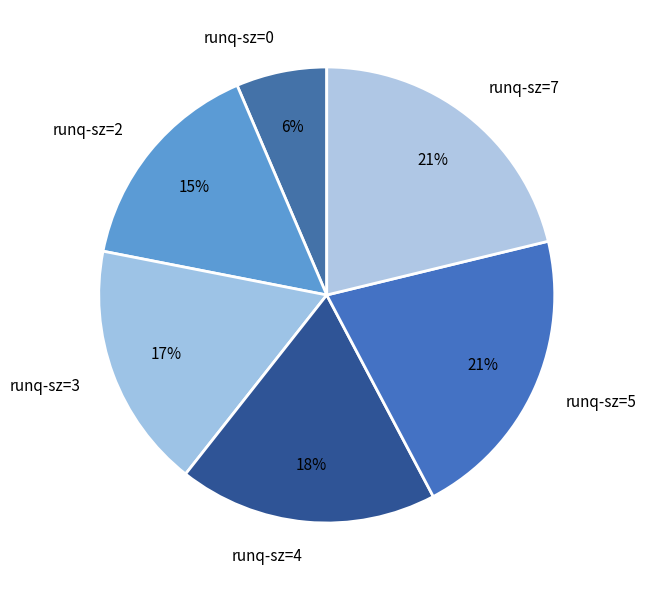

Is it true that runq-sz=2 is 15% of the pie?

True